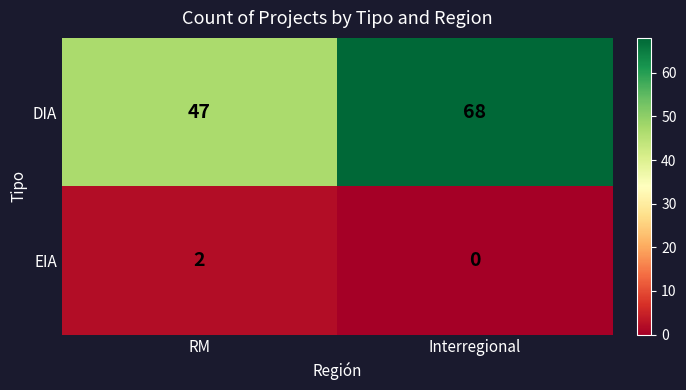

At which category does the chart reach its peak across all series?

Interregional